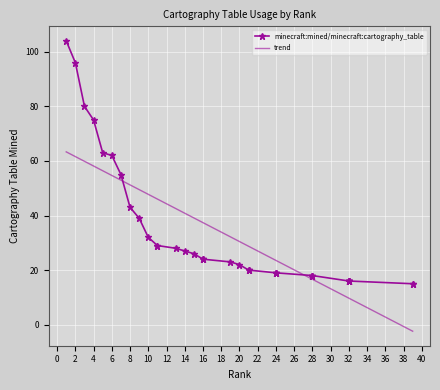

Approximately how many times larger is the value at 16 compared to 13?

0.9